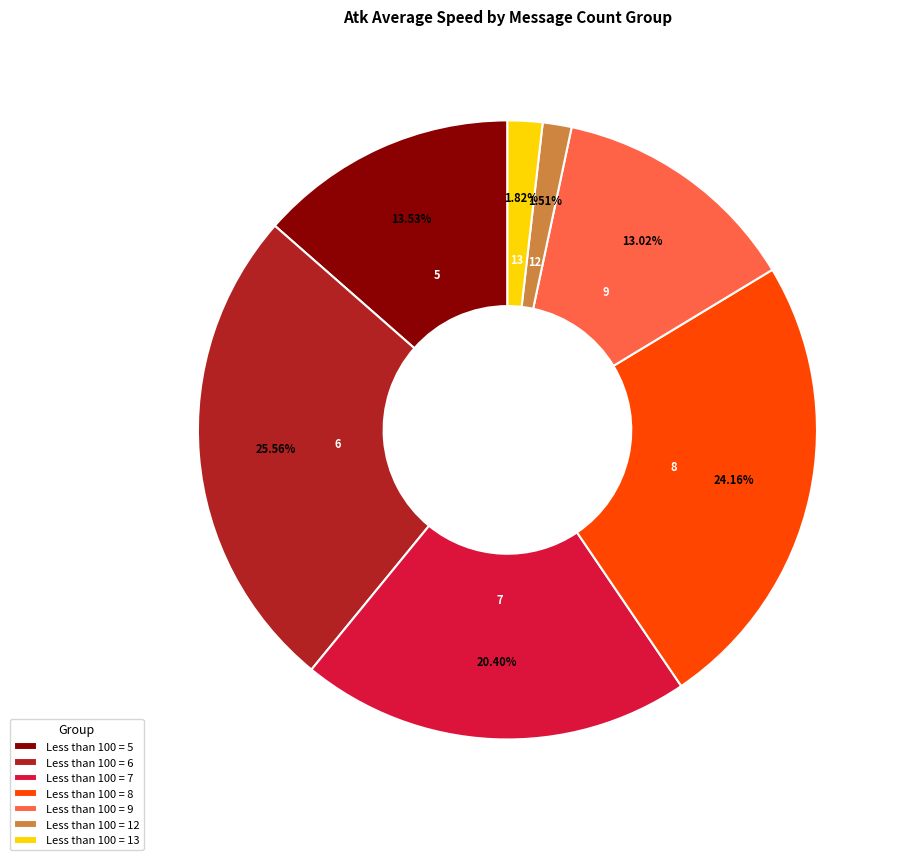

Is the sum of Less than 100 = 5 and Less than 100 = 8 greater than half?

No